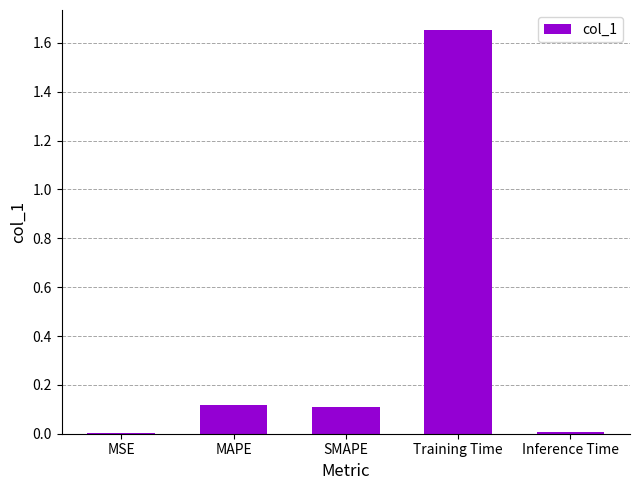

The chart shows a value of 2.9 at Training Time. True or false?

False